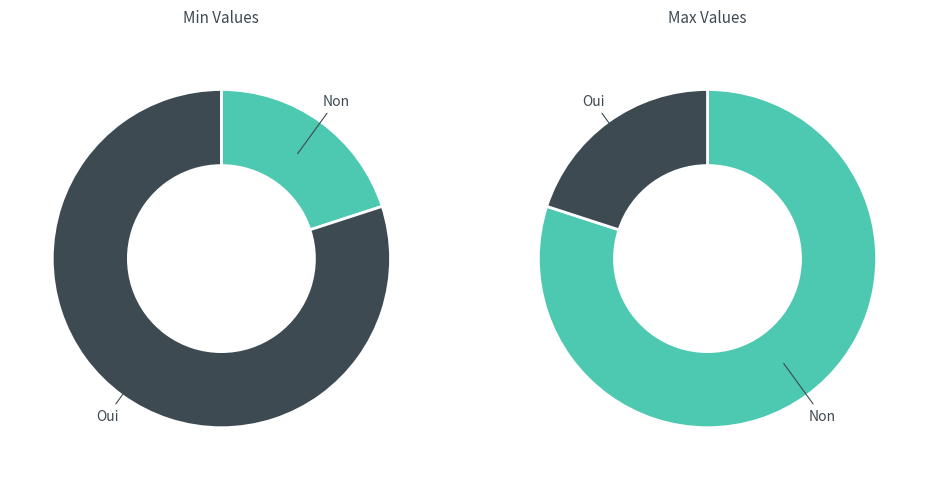

The Extension.extension slice represents 1% of the pie. True or false?

False